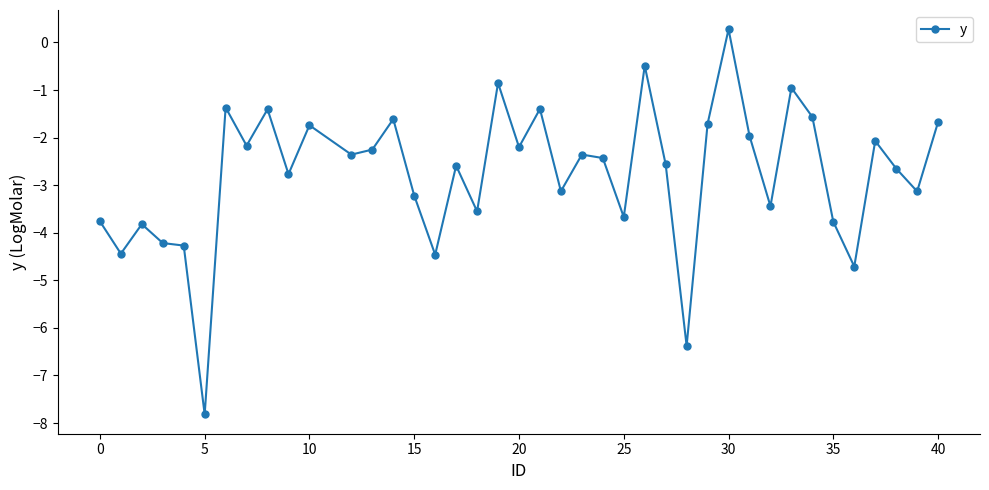

What is the value of the 24th point from the left?

-2.4